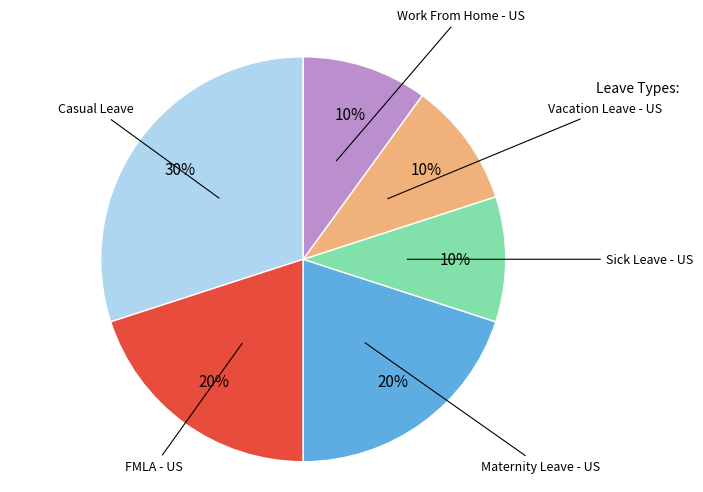

Which slice is the largest?

Casual Leave